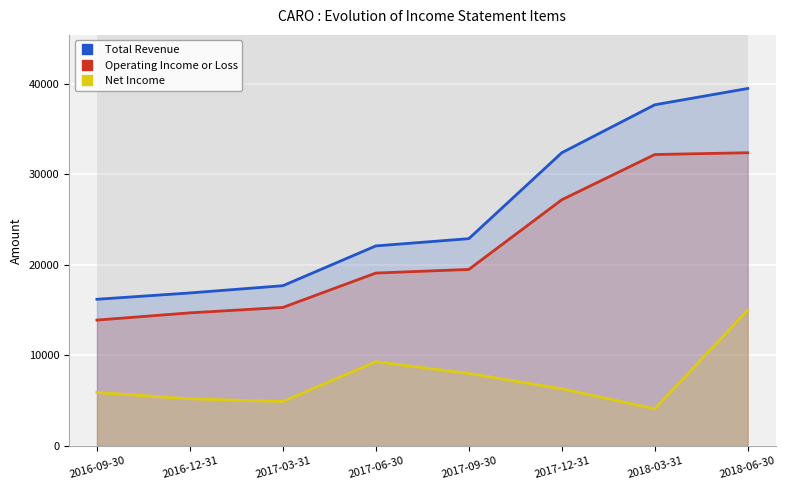

True or false: Total Revenue and Net Income intersect in this chart.

False